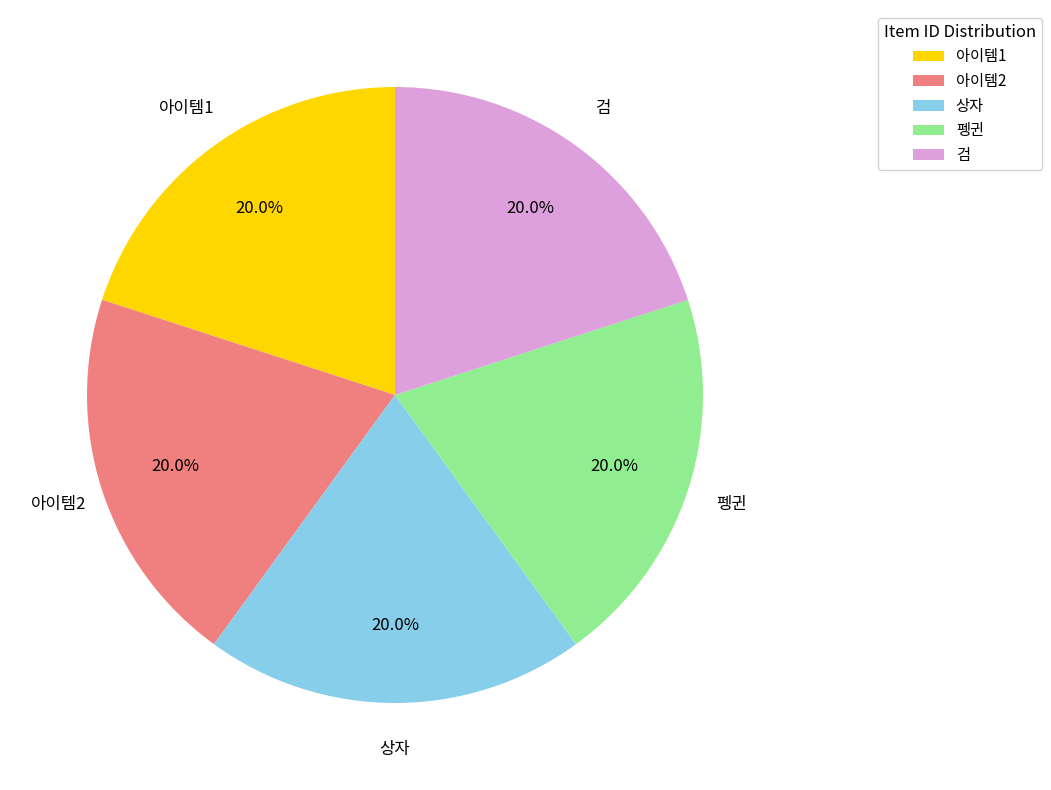

How many slices are in this pie chart?

5